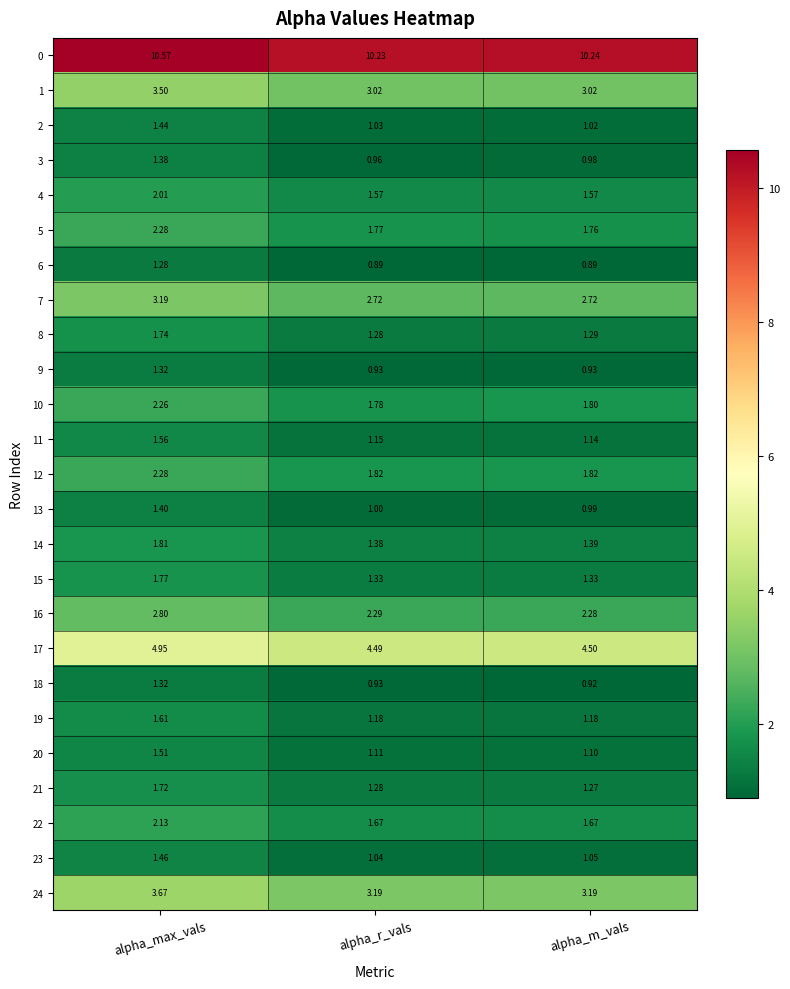

At which label does 3 reach its peak?

alpha_max_vals